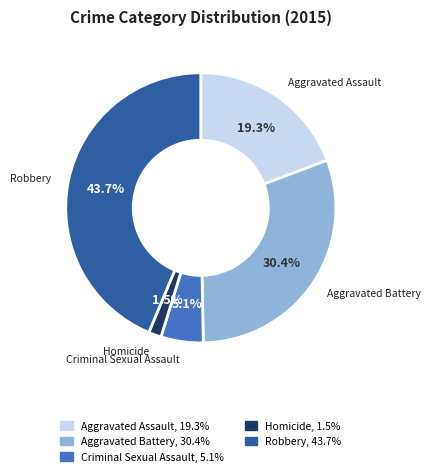

How many segments does this pie chart have?

5